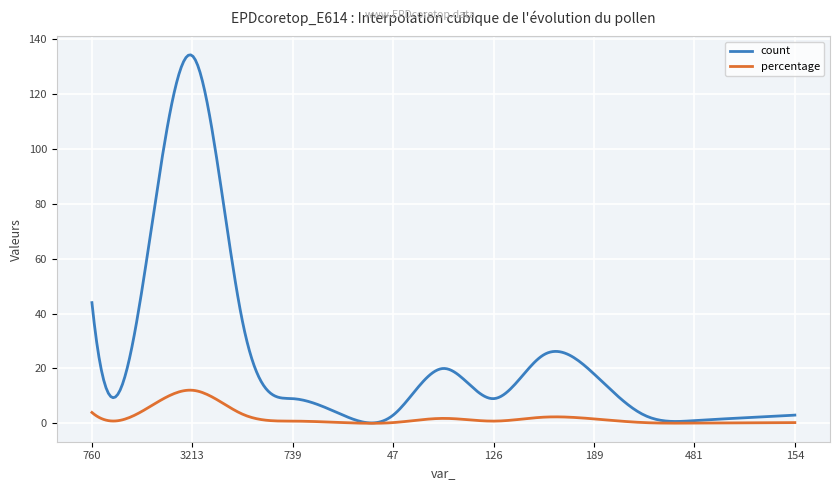

Rank the series by their average value, from lowest to highest.

percentage, count